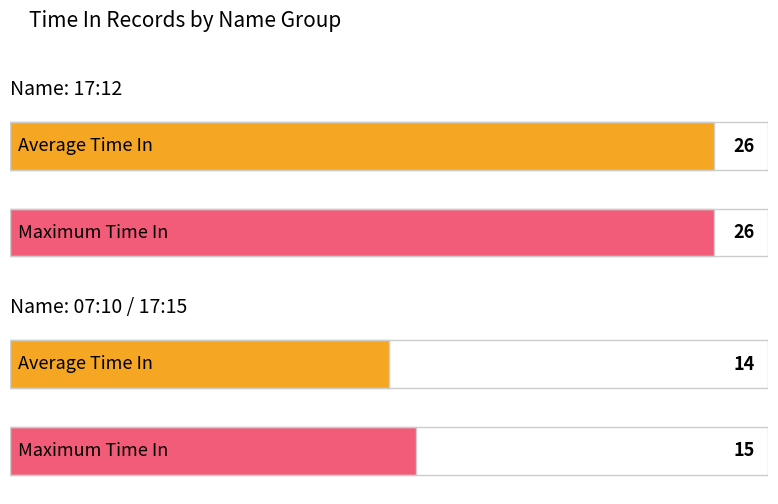

The Maximum utilization series shows 6 at 2025-06-21. True or false?

False